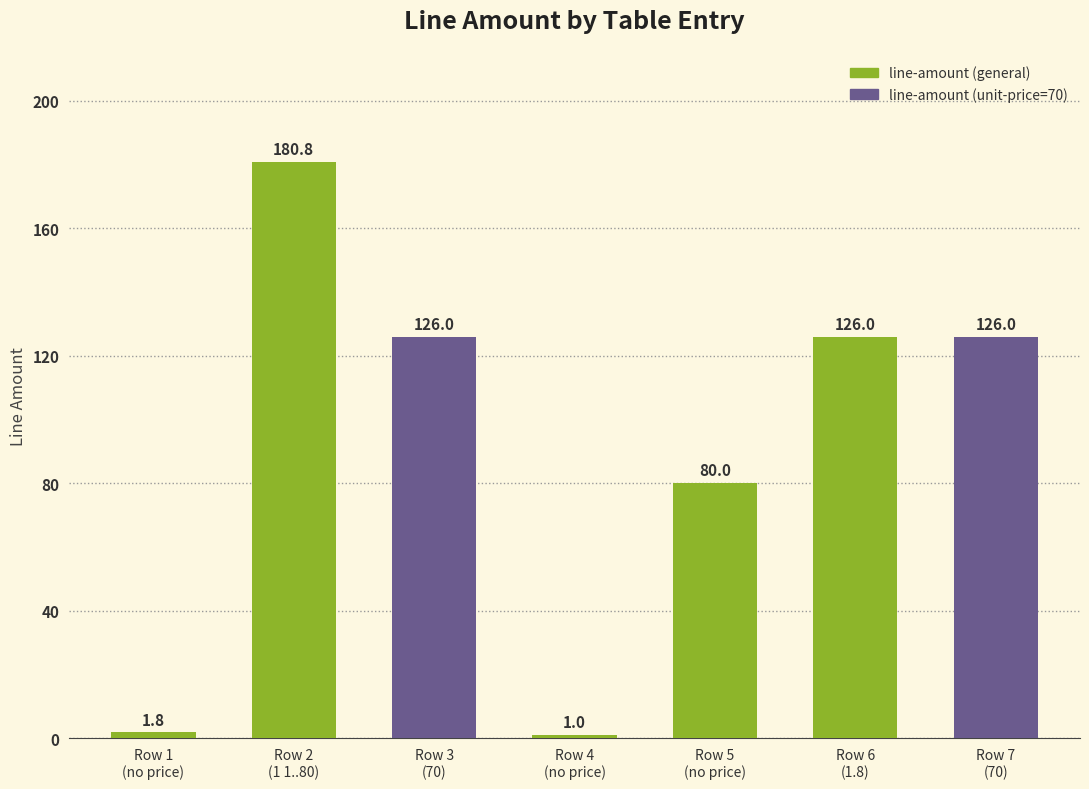

What is the difference between the second highest and second lowest values?

124.2